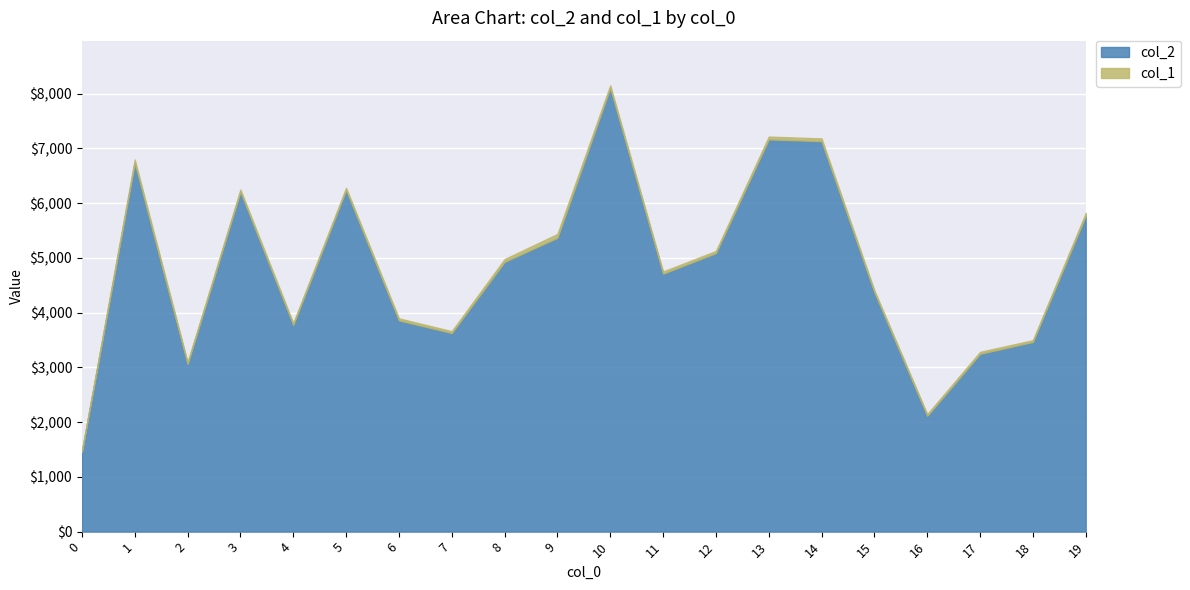

Which series has the largest range (max minus min)?

col_2